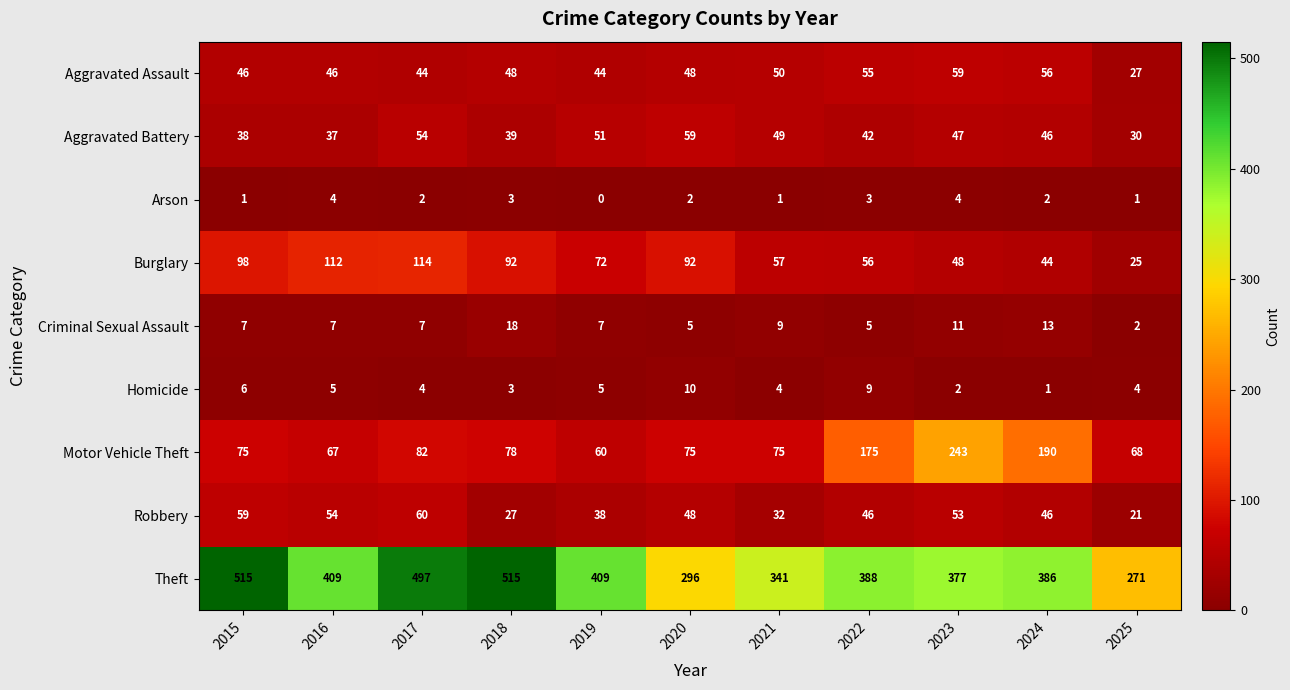

Is it true that Arson equals 3 at 2022?

True